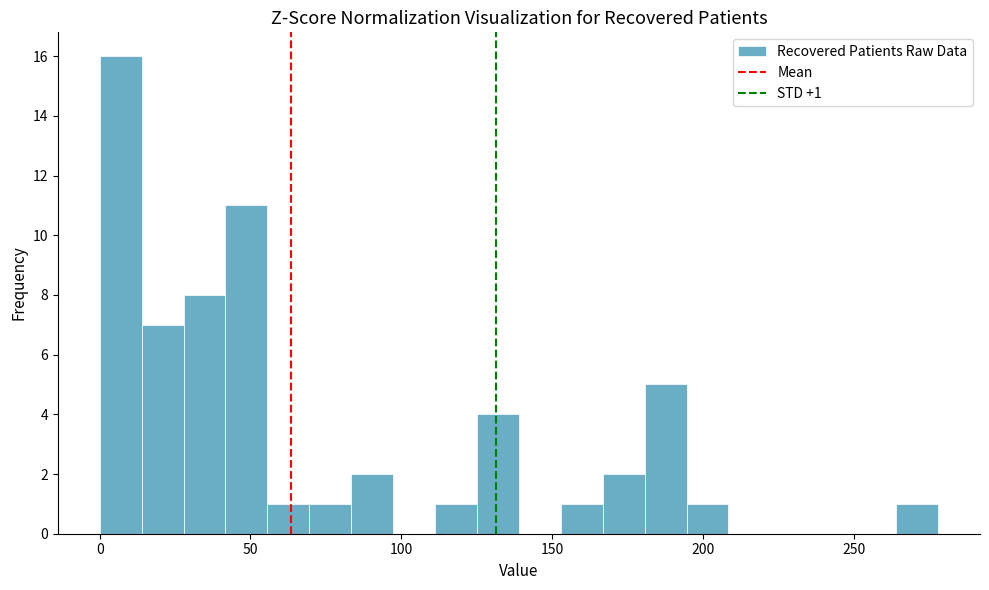

Around what value on the x-axis is the tallest bar? Give the approximate position of its centre, as read against the axis.

5